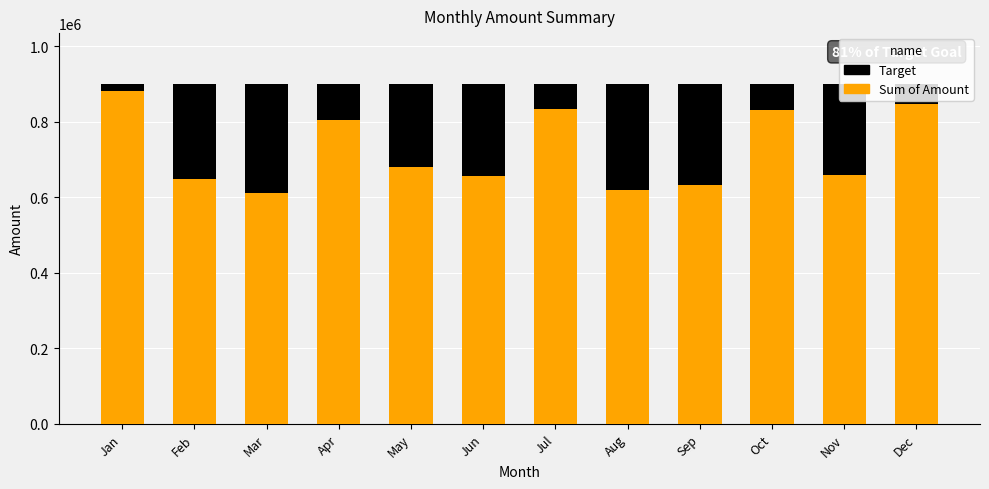

What is the difference between the maximum and second lowest values in the Sum of Amount series?

263166